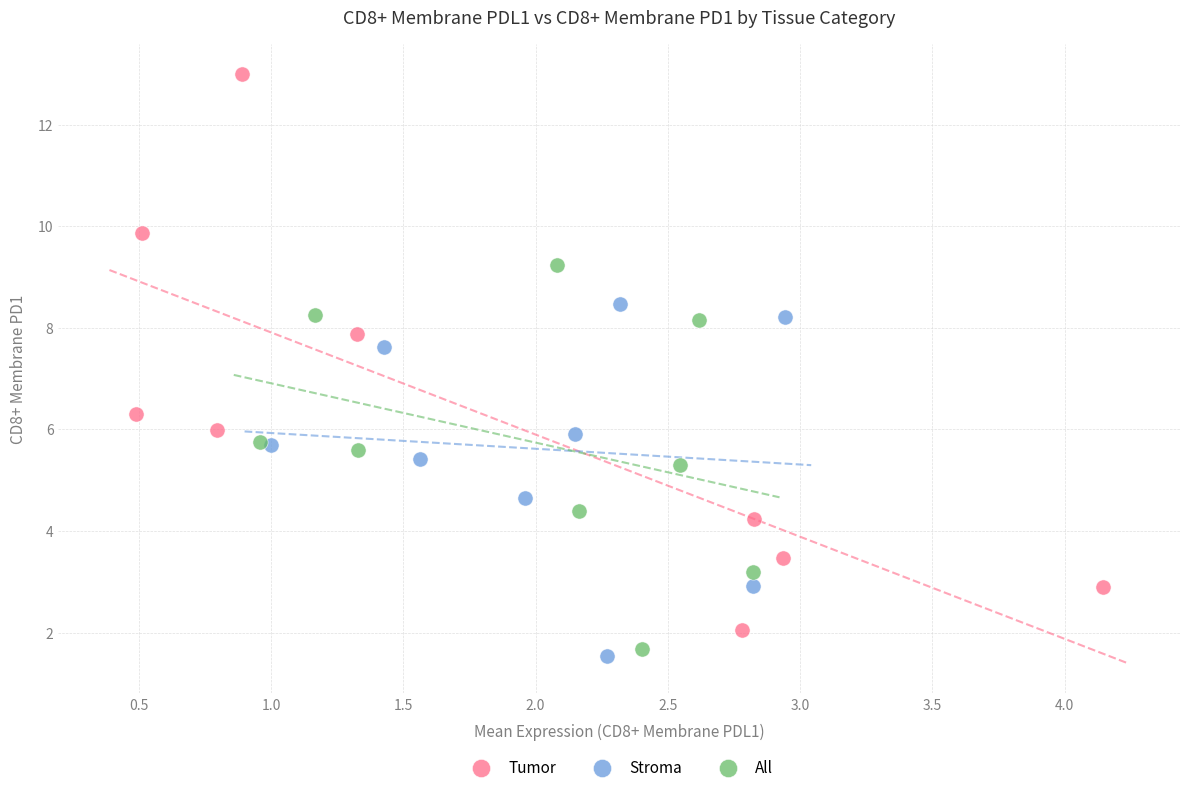

Which series reaches the minimum Y coordinate?

Stroma